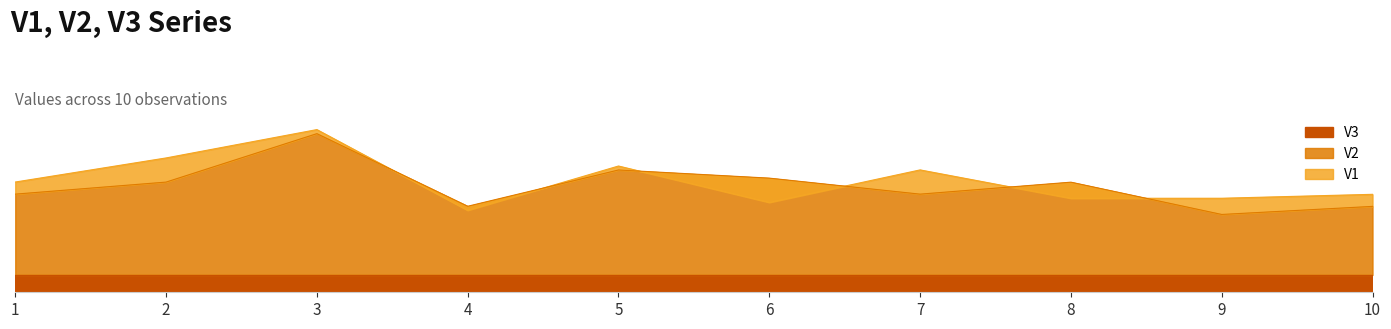

How many interior local peaks does the V2 series have?

3